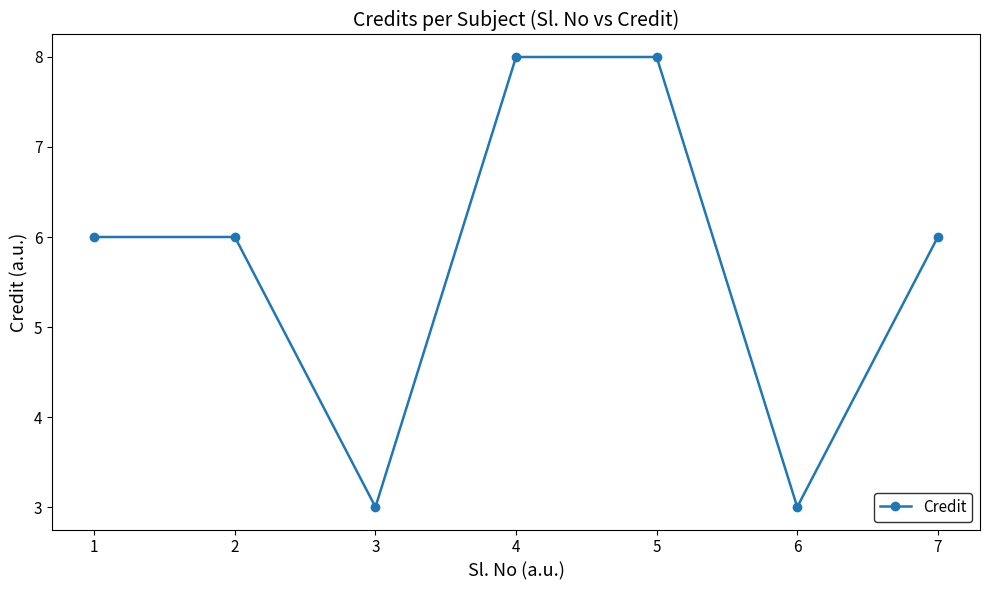

The chart shows a value of 10 at 2. True or false?

False